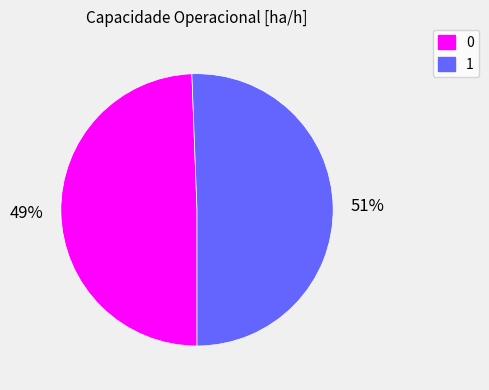

Which category has the biggest portion of the pie?

1